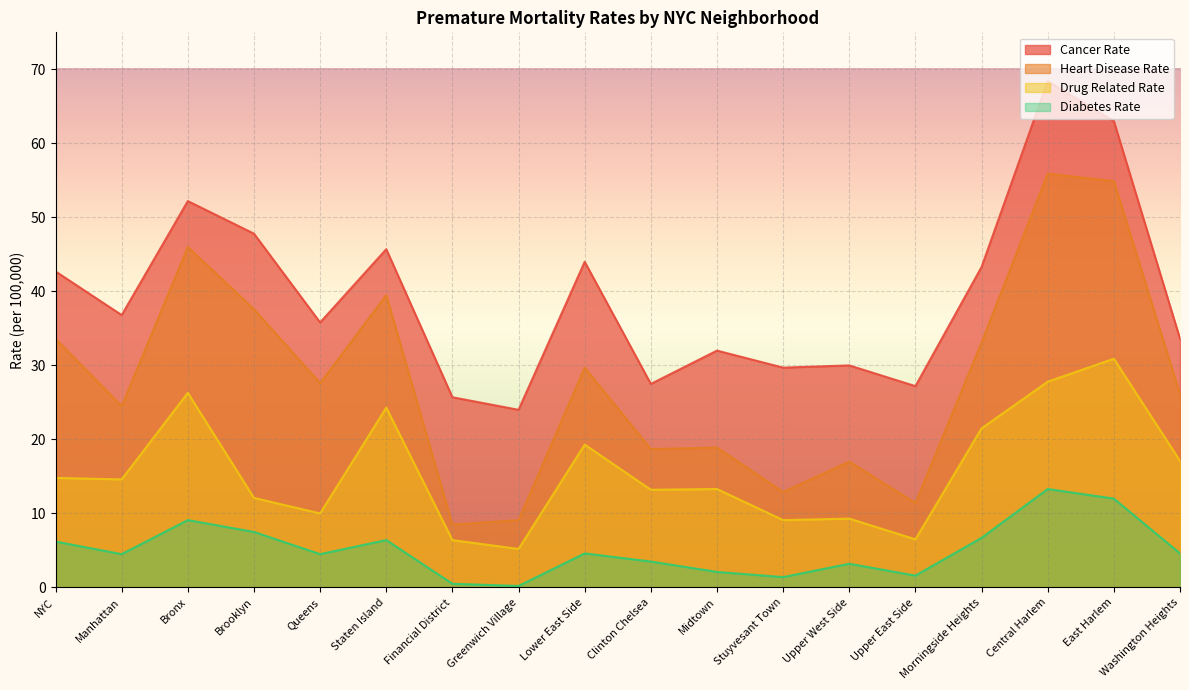

At which category is the sum across all series the highest?

Central Harlem